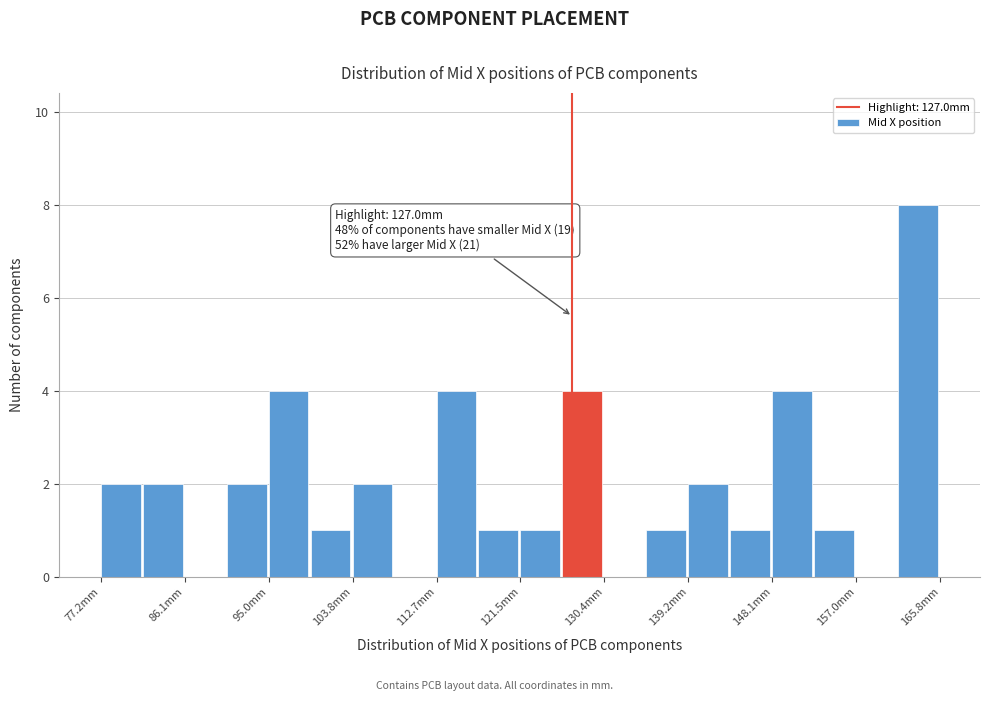

Which range on the x-axis has the tallest bar?

161 to 166